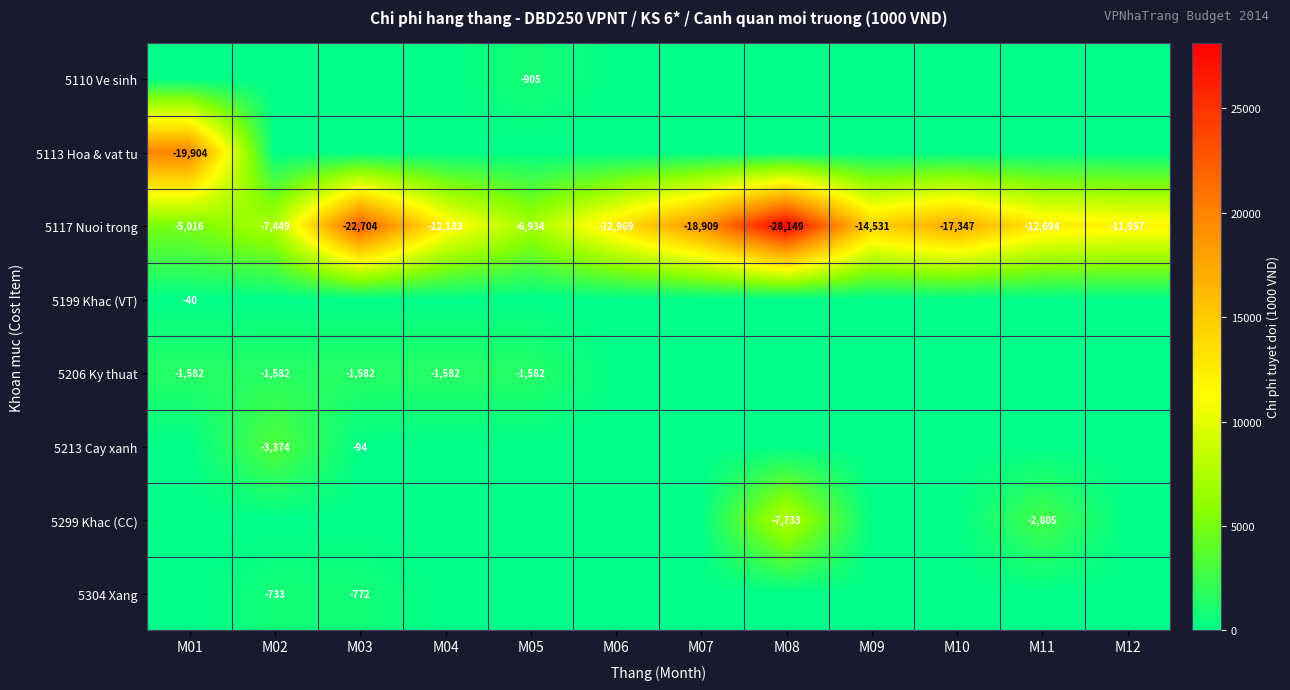

What is the difference between the highest and lowest values at M09?

14531.0